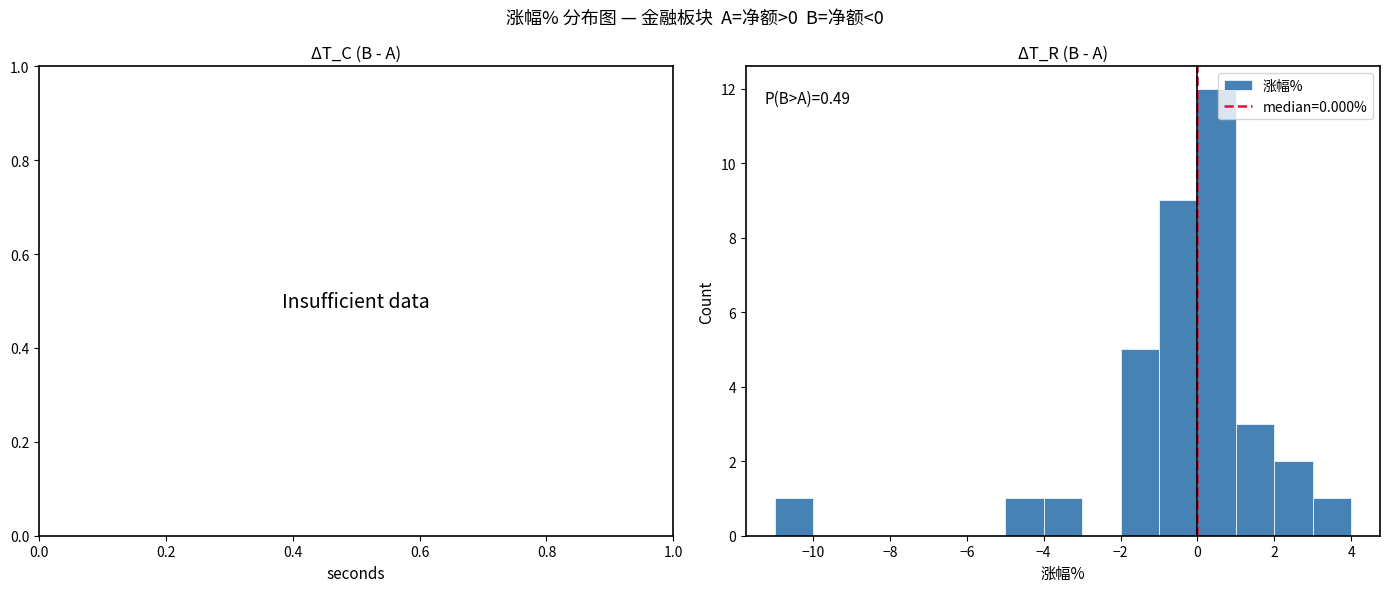

Which range on the x-axis has the tallest bar?

0 to 1